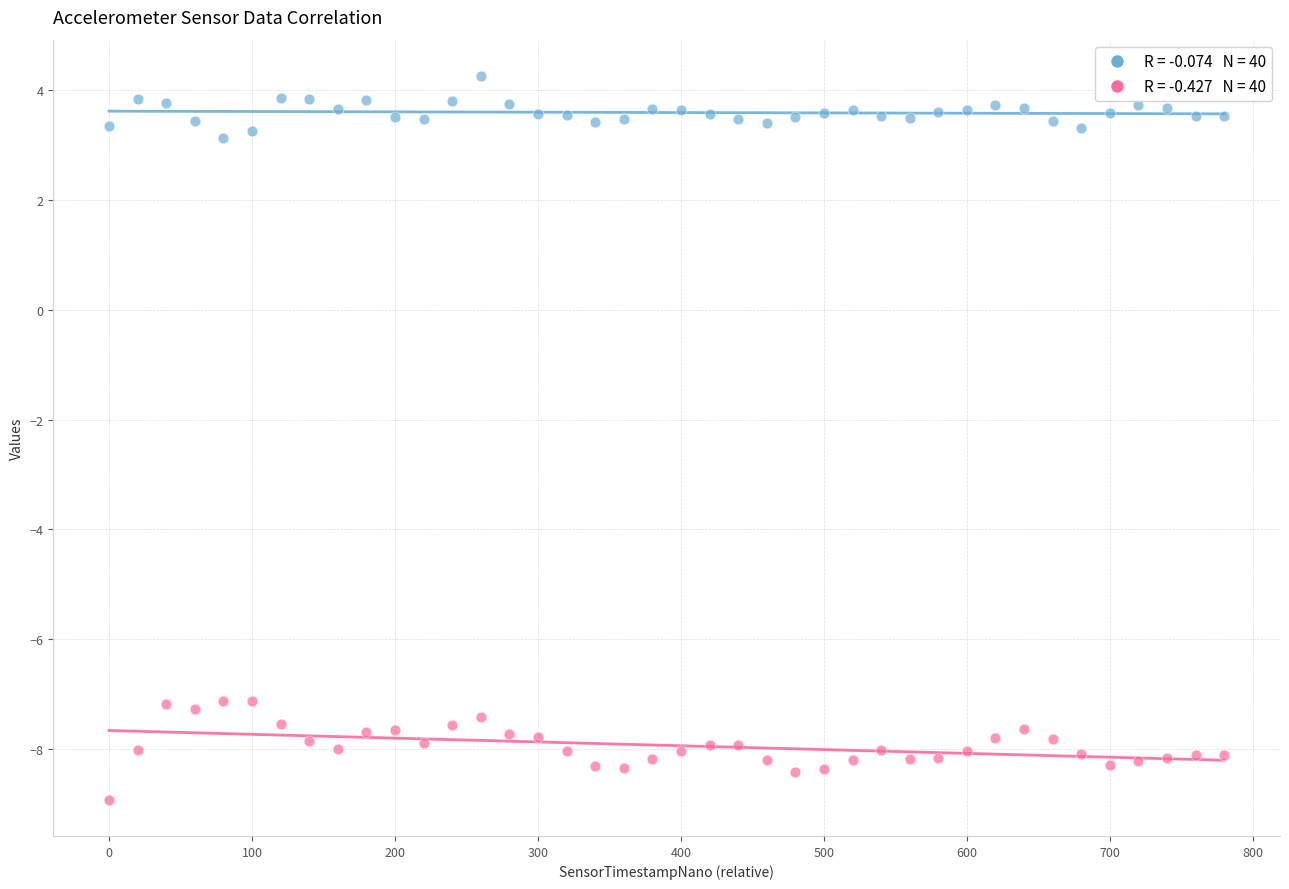

How many data points are displayed?

80